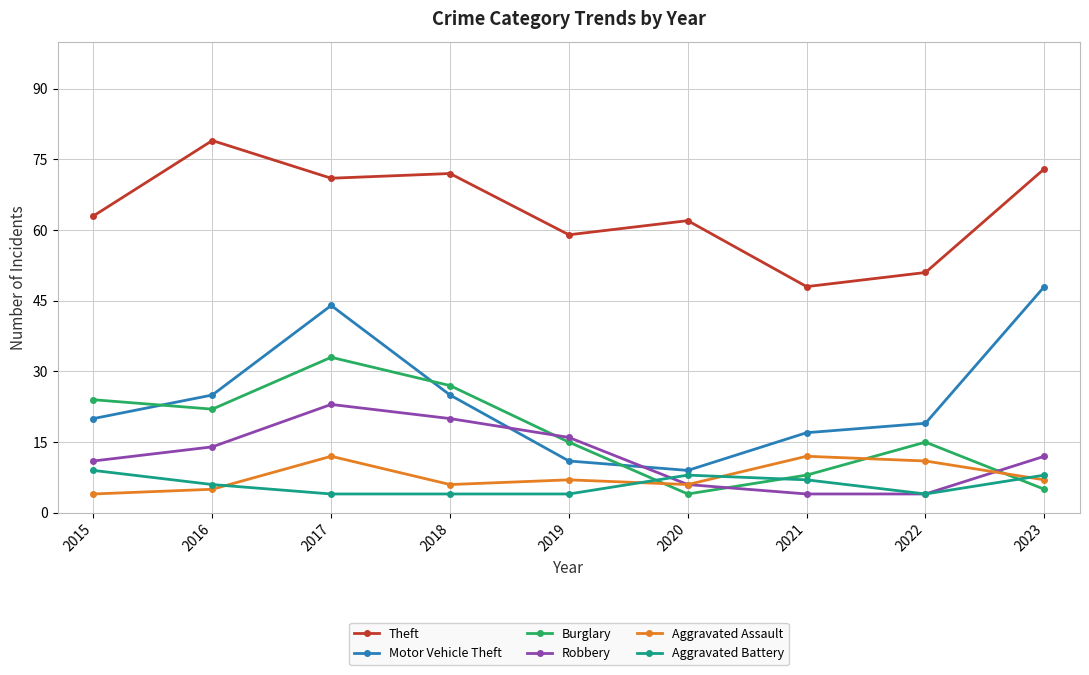

What is the difference between the second highest and minimum values in the Robbery series?

16